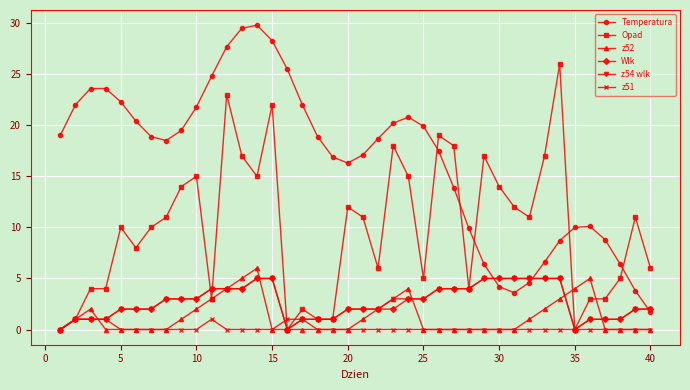

How many data points in Temperatura are less than 18?

18